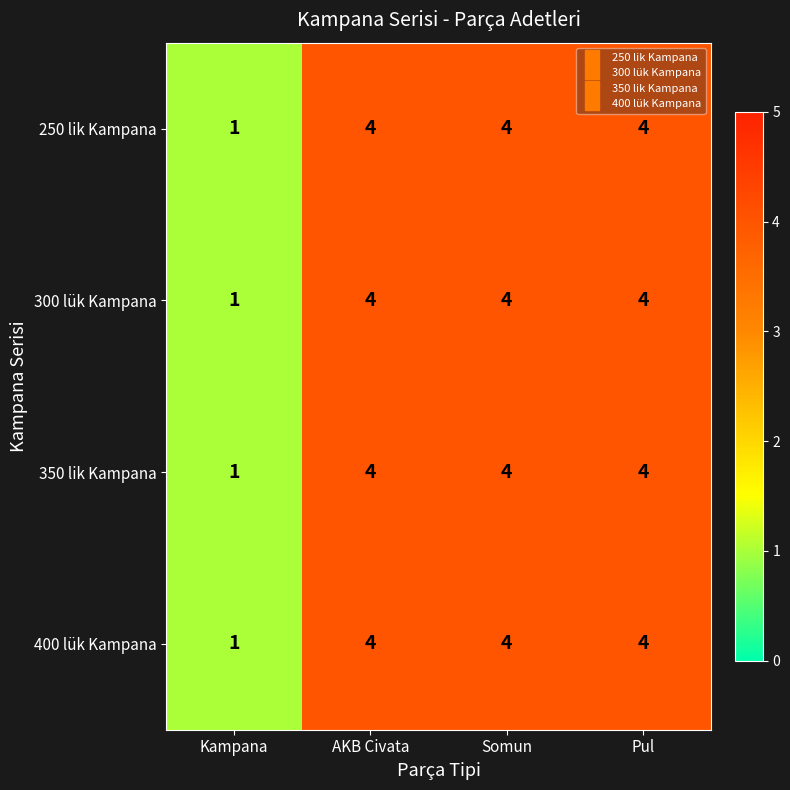

What is the maximum value shown in the chart?

4